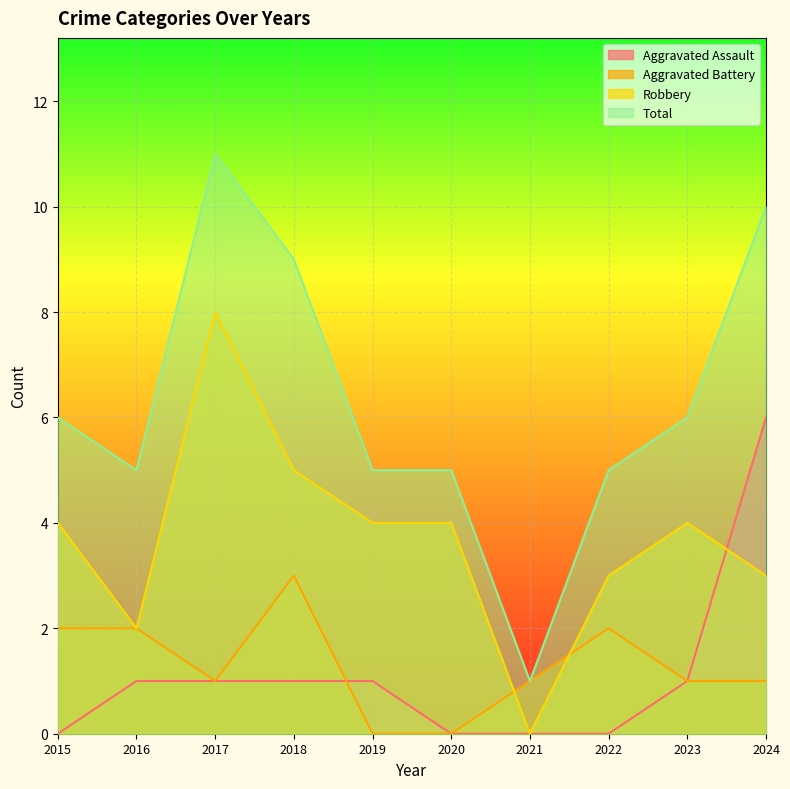

At 2021, list the series in order from smallest to largest.

Aggravated Assault, Robbery, Aggravated Battery, Total